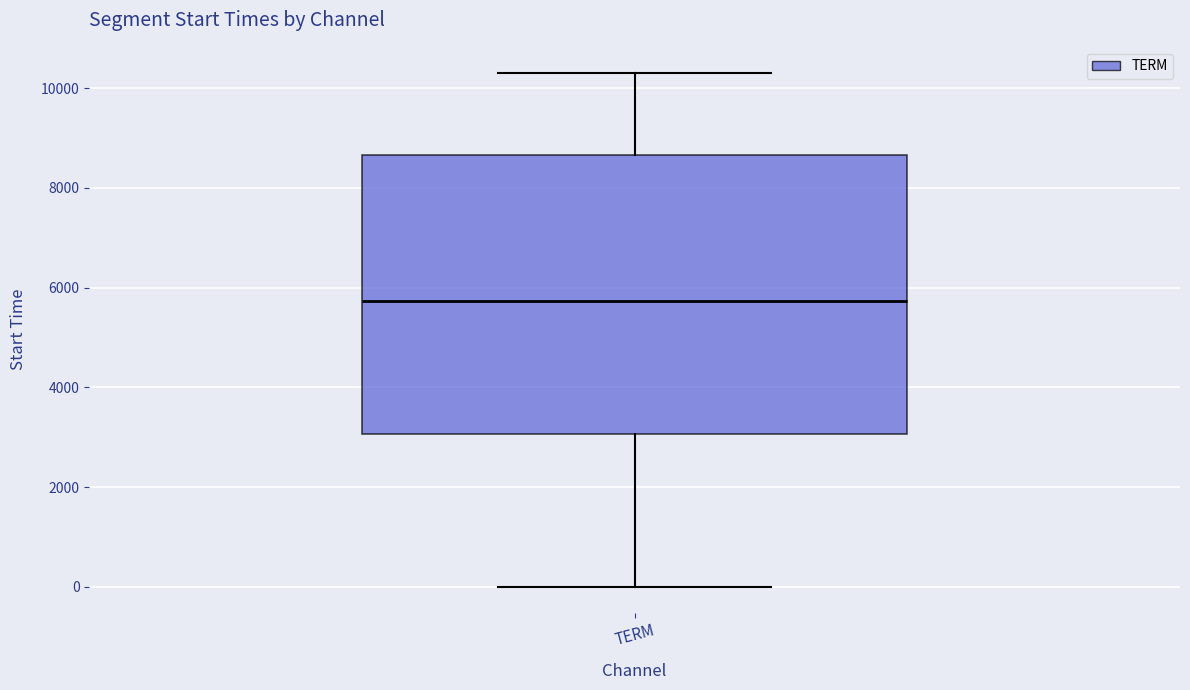

Transcribe this box plot: give where the median line is, the range the box spans, and where the two whiskers end, as read against the y-axis. The values are not printed on the chart, so give them approximately, as read against the axis.

median 5800, box 3000 to 8600, whiskers 0 to 10400